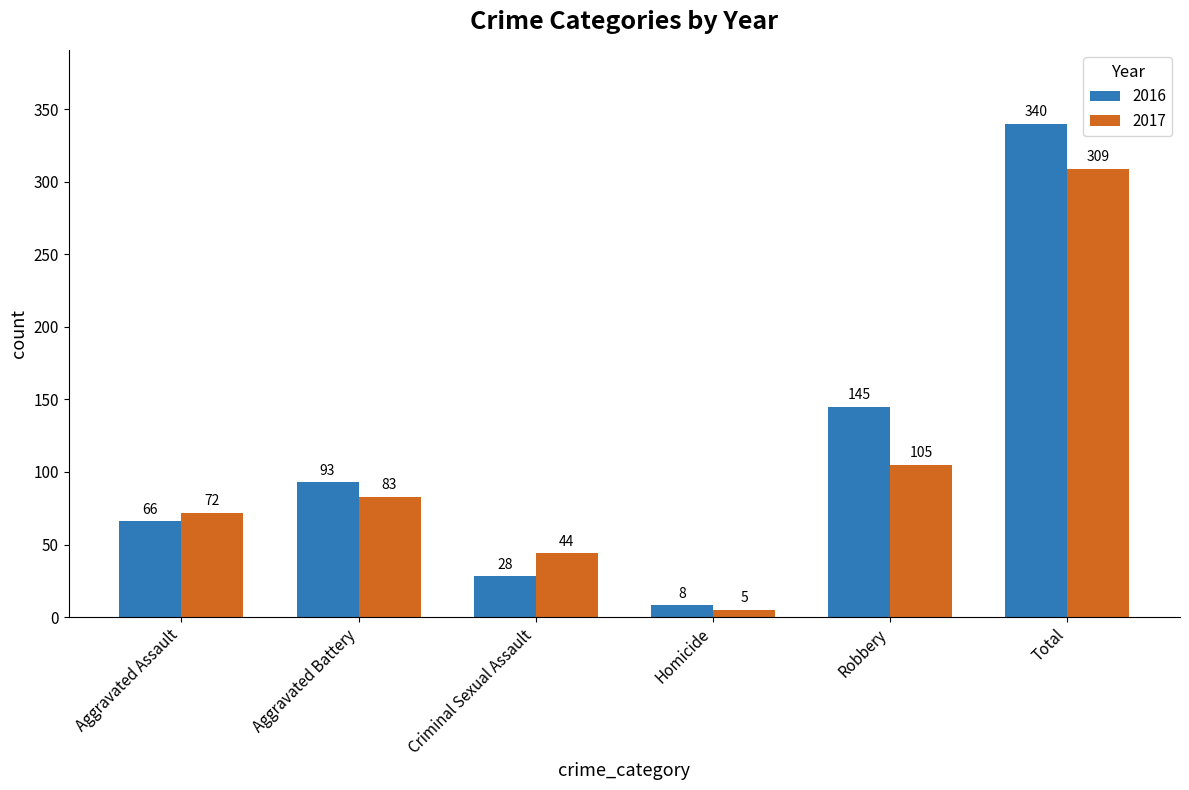

Which series has the largest total across all categories?

2016